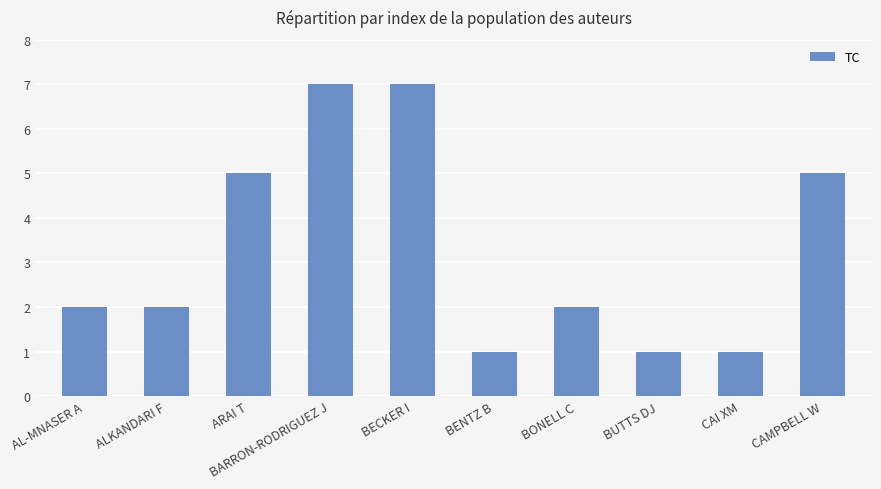

What position from the left is BONELL C?

7